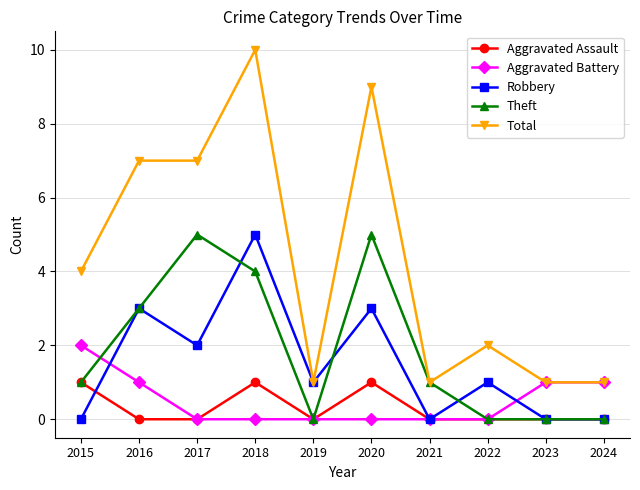

What is the difference between the maximum and second lowest values in the Aggravated Battery series?

2